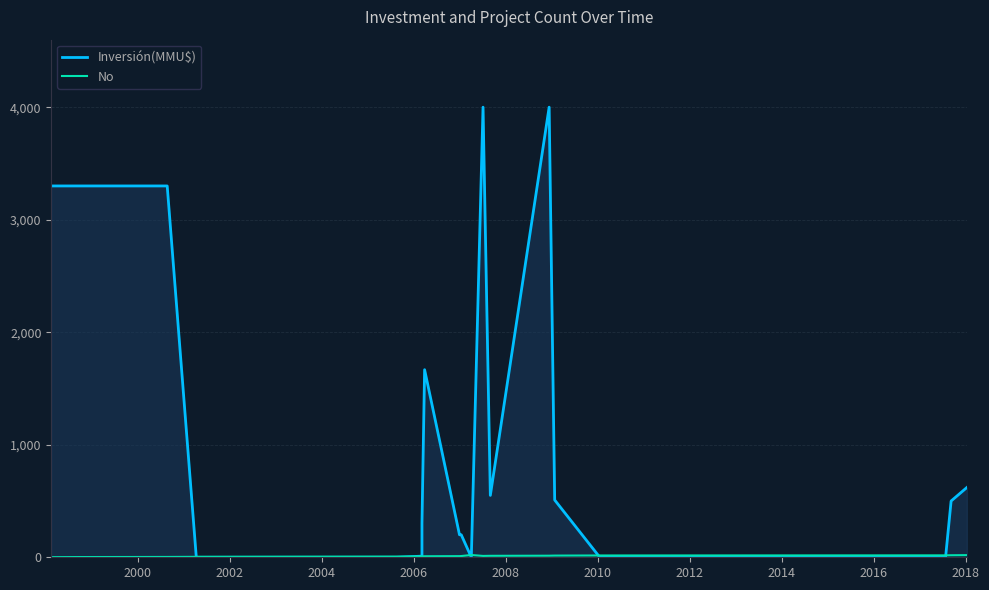

Is it true that No equals 23 at 16?

False